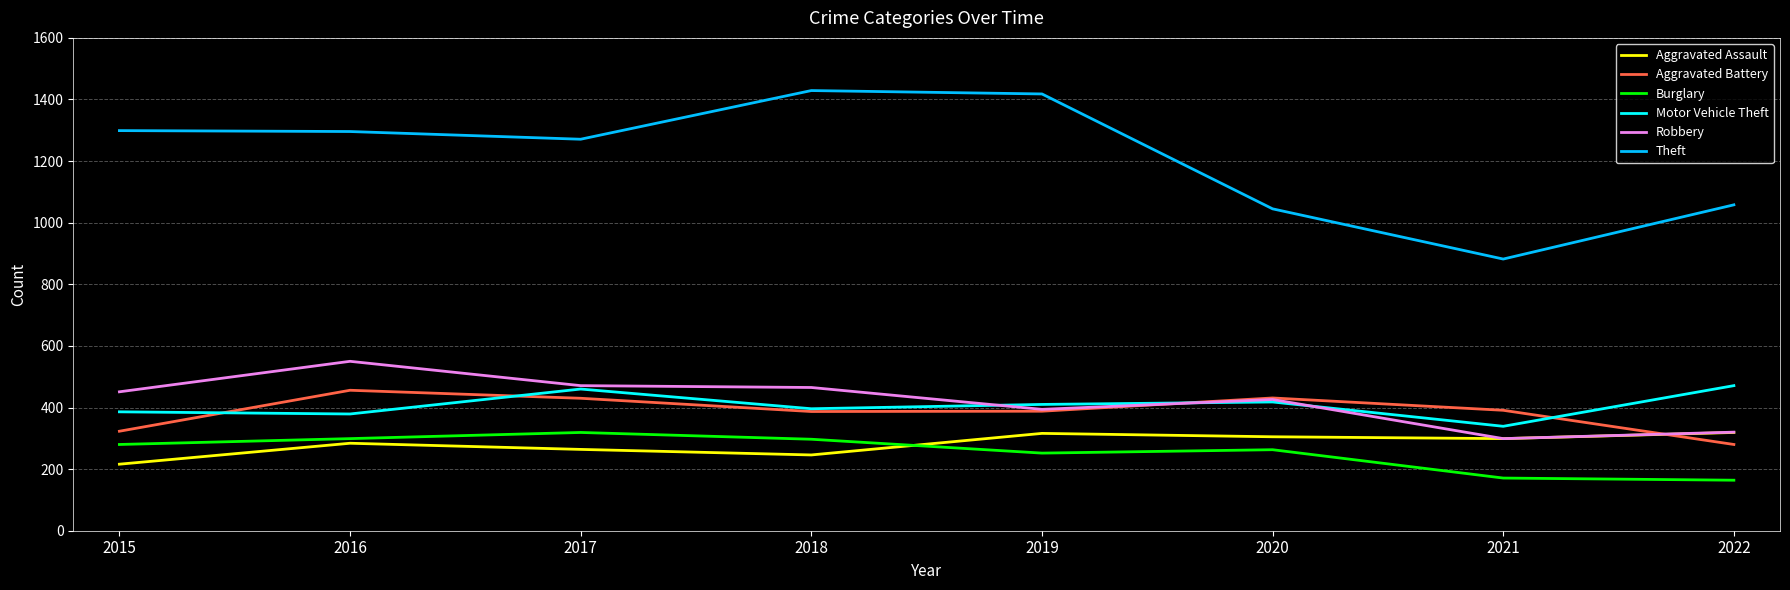

Is the value of Motor Vehicle Theft at 2015 greater than the value of Burglary at 2016?

Yes